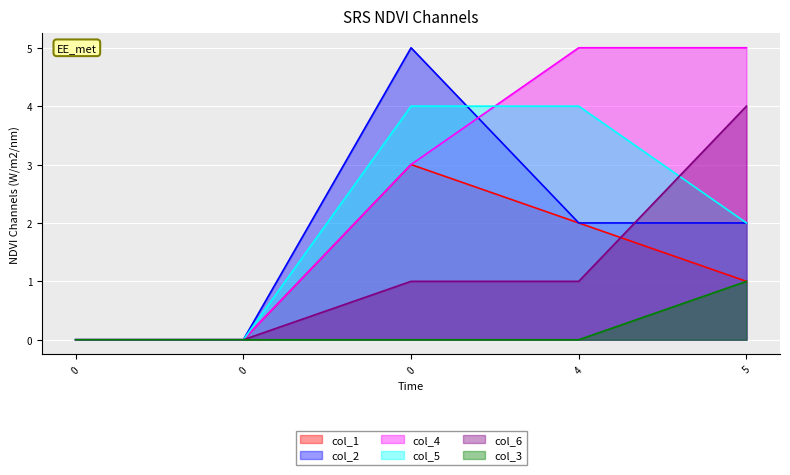

How many lines are shown in the chart?

6